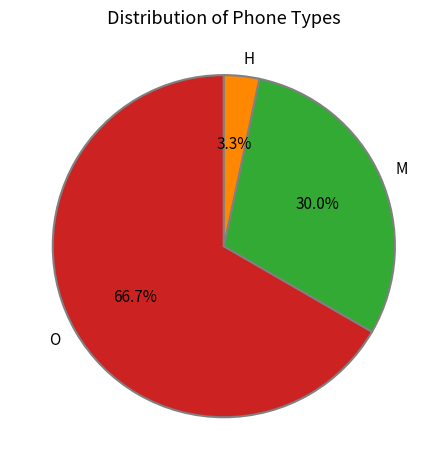

What portion of the pie excludes H?

96.7%